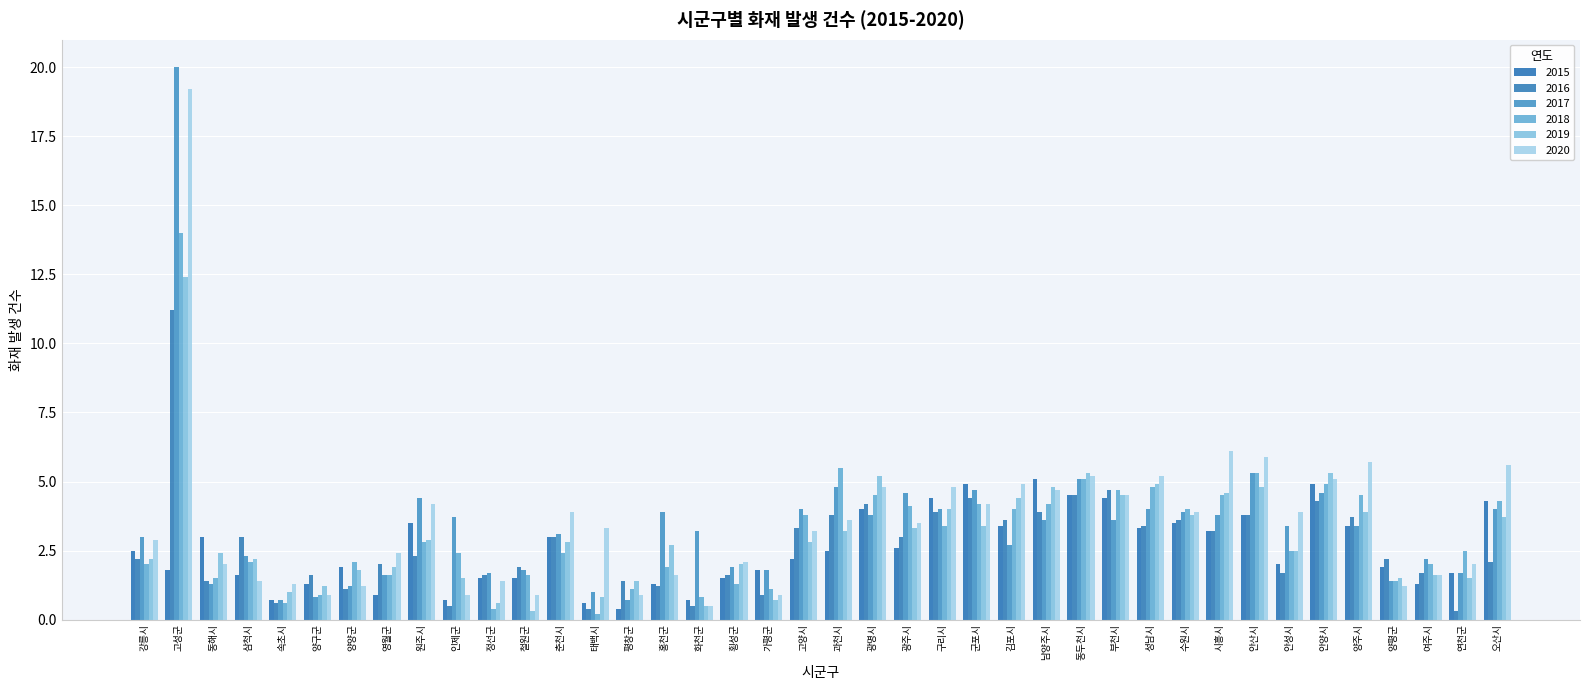

At which label is 2018 closest to 7?

과천시